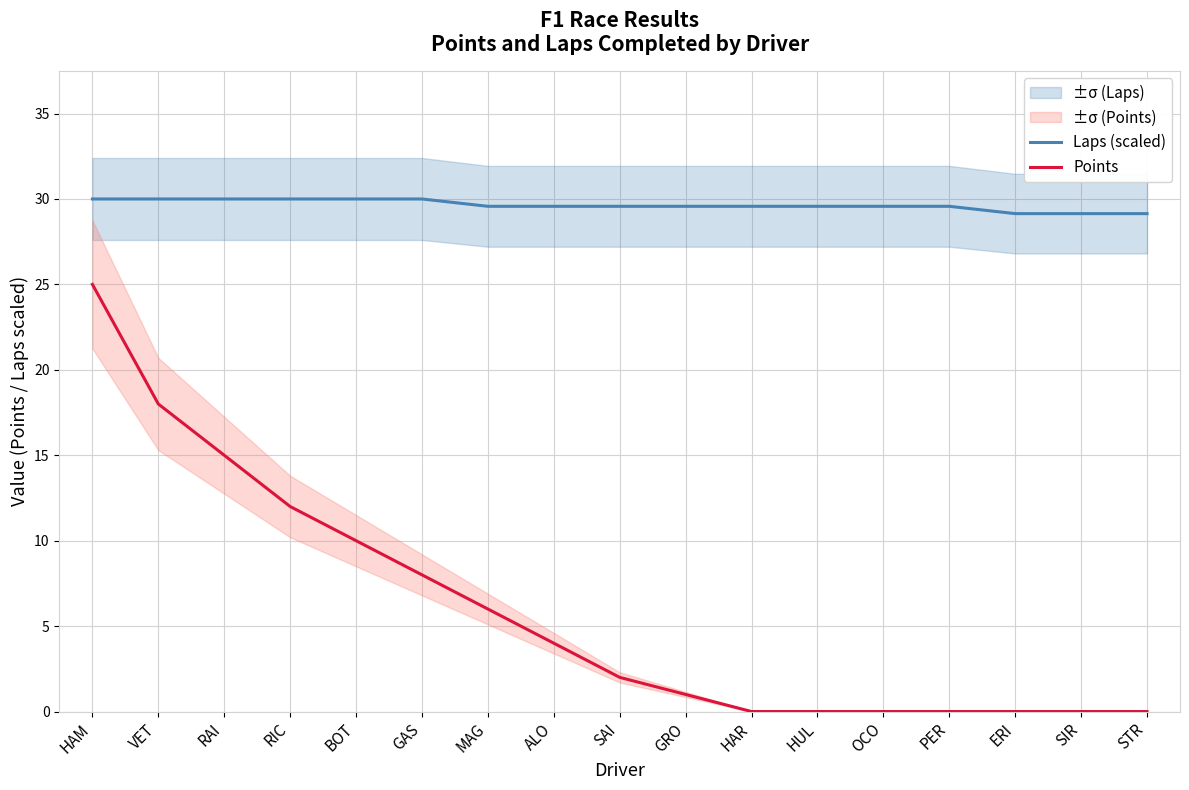

At how many categories does at least one series exceed 5?

17